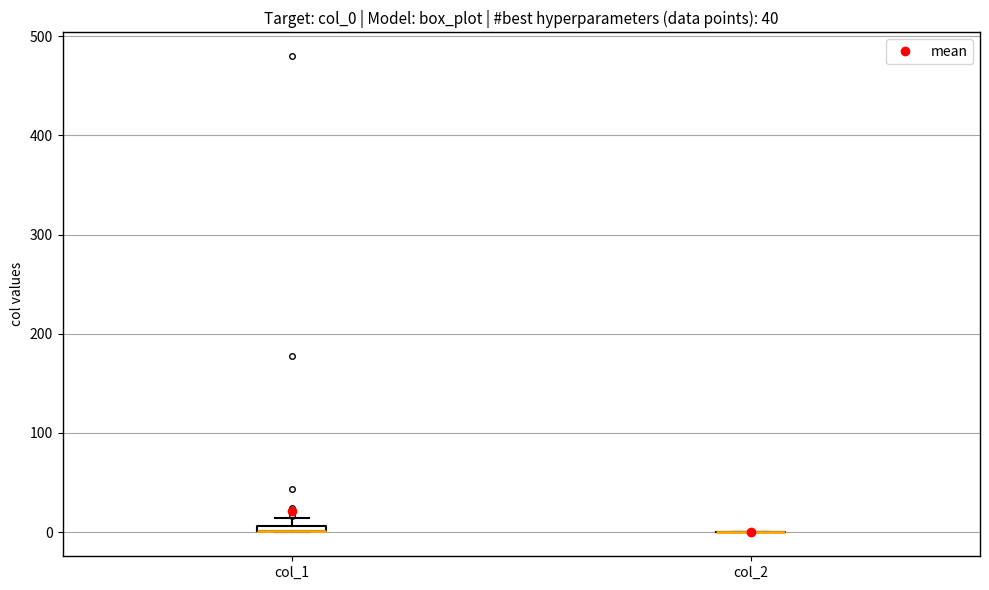

Where is the upper edge of the box for col_1 on the y-axis? The values are not printed on the chart, so give them approximately, as read against the axis.

10